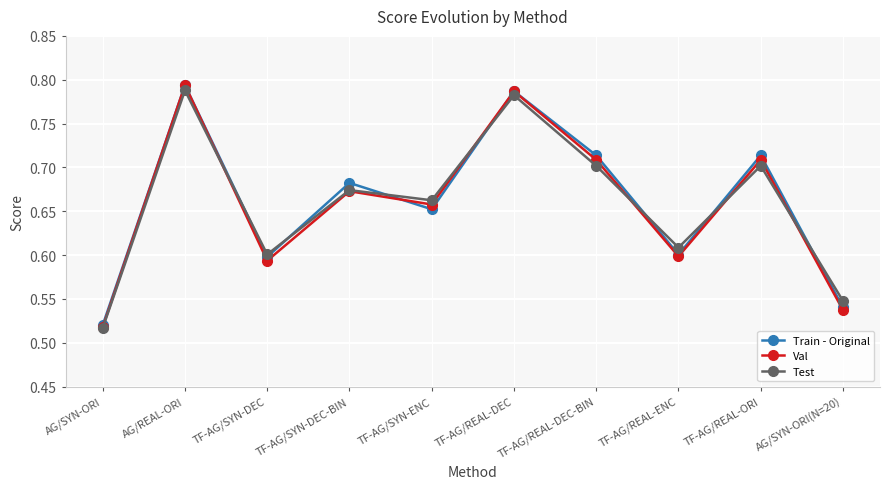

True or false: Test and Train - Original intersect in this chart.

True